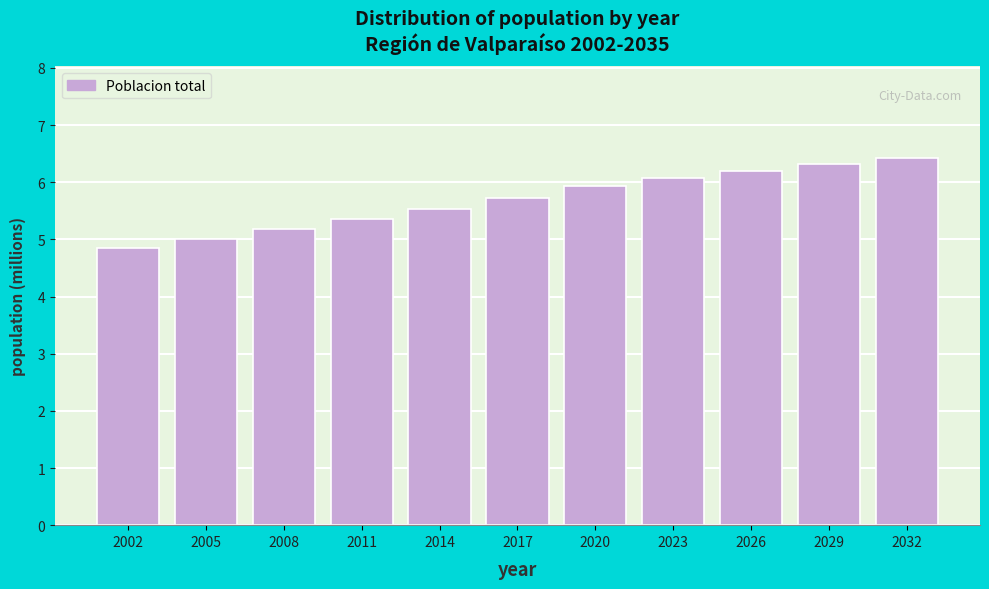

Reading left to right, list all the values displayed in this chart.

4.8	5.0	5.2	5.4	5.5	5.7	5.9	6.1	6.2	6.3	6.4